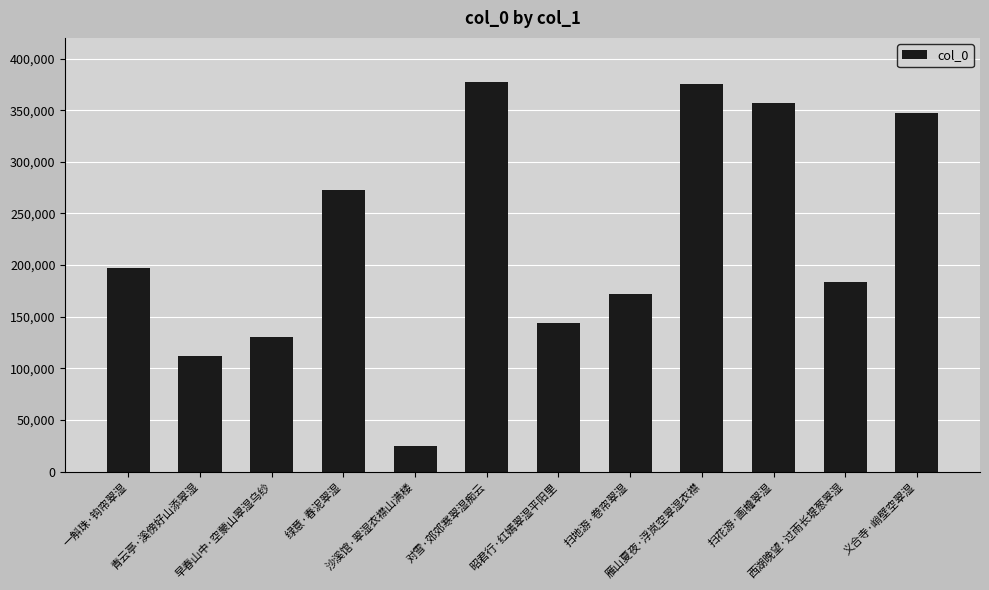

True or false: the data shows 216800 at 雁山夏夜·浮岚空翠湿衣襟.

False